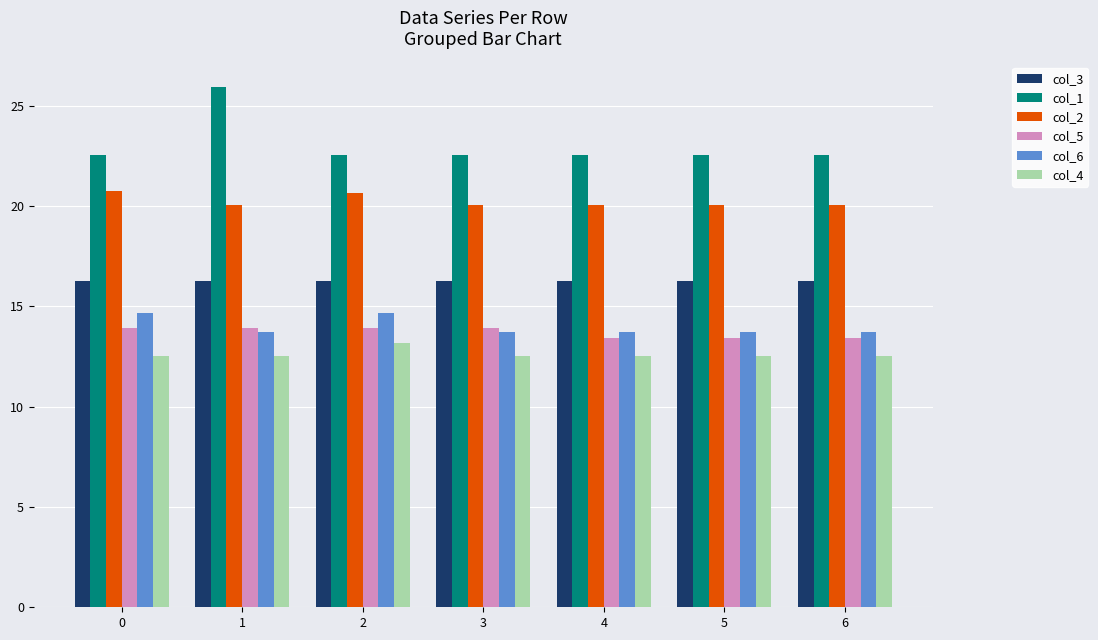

Is it true that col_3 equals 16.3 at 2?

True